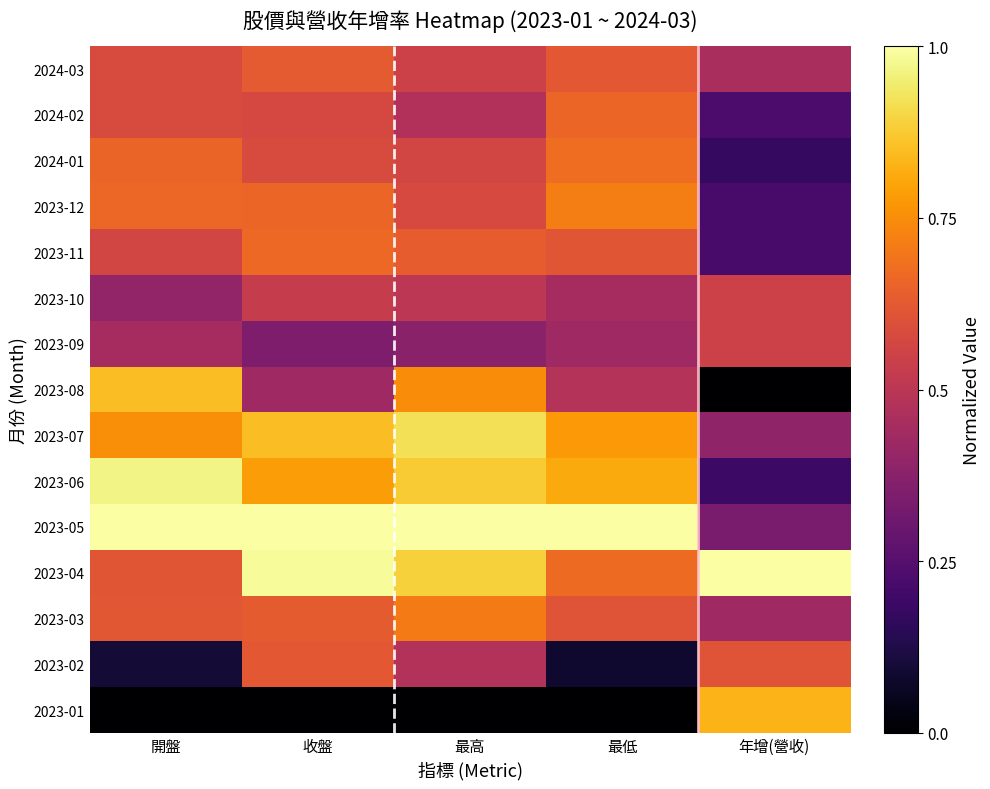

What is the total value across all series at 收盤?

9.3